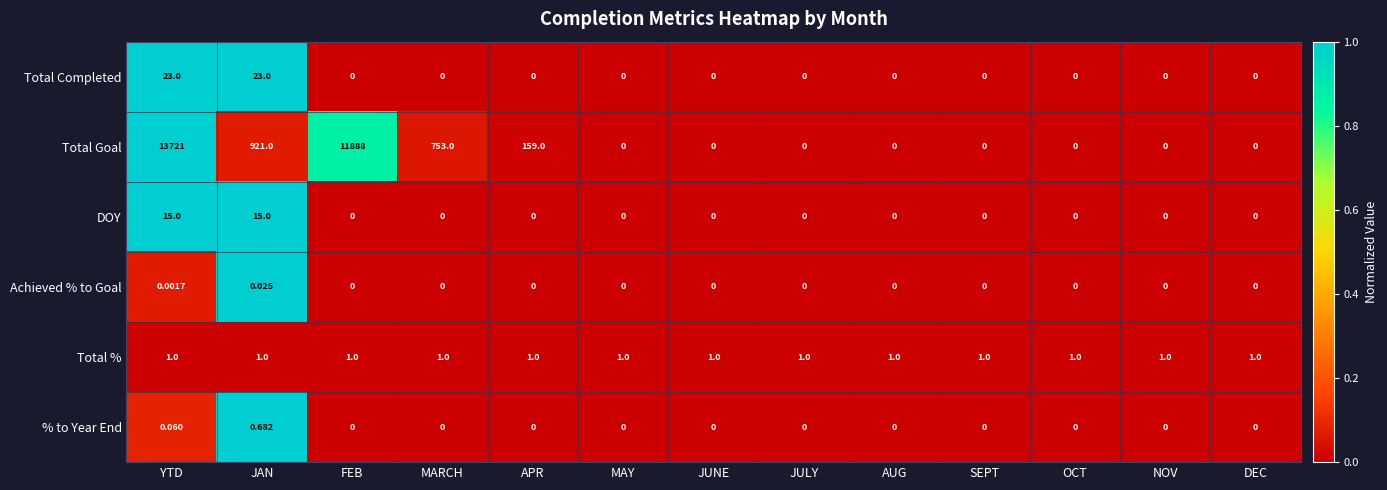

List the series in order of their peak value, highest first.

Total Goal, Total Completed, DOY, Total %, % to Year End, Achieved % to Goal